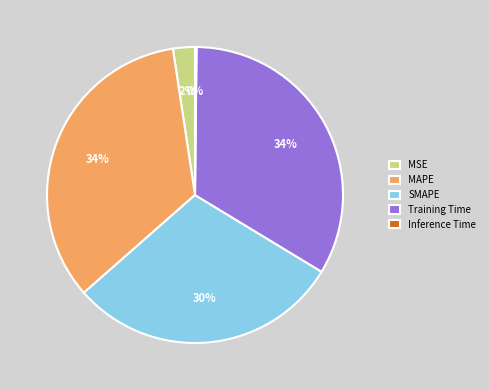

To the nearest percent, what is the difference between the largest and smallest slice percentages?

34%